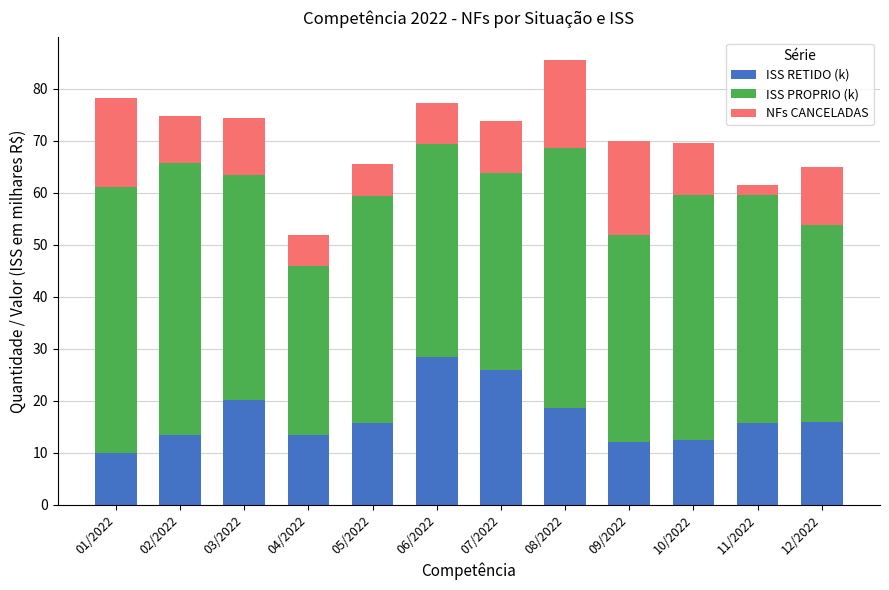

At which category is the sum across all series the highest?

08/2022